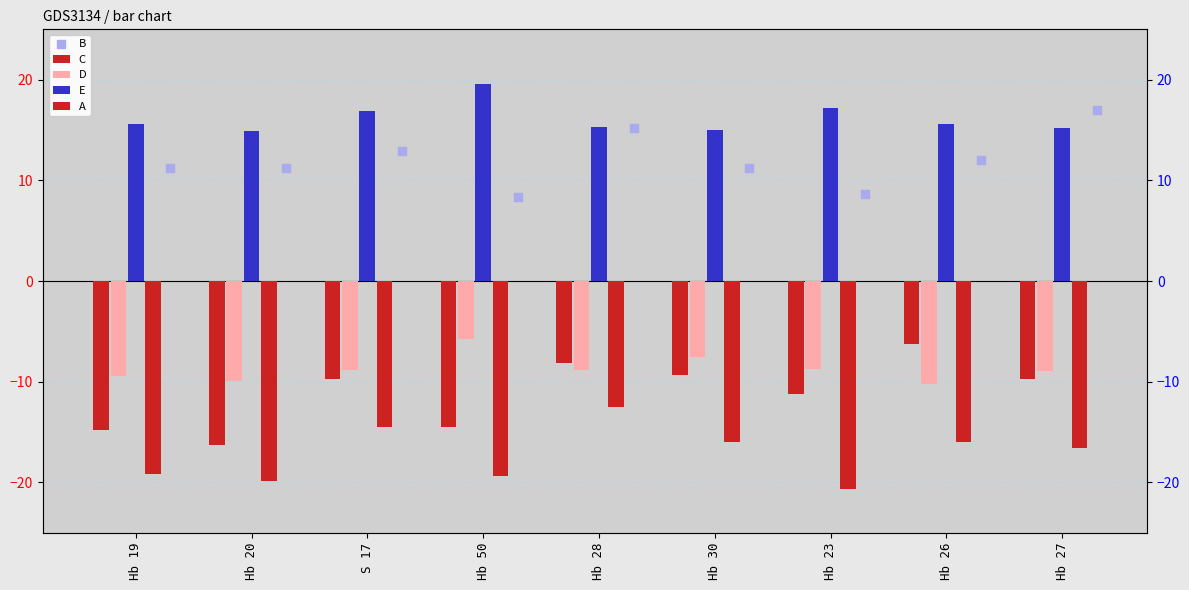

Which series contains the lowest Y value?

A